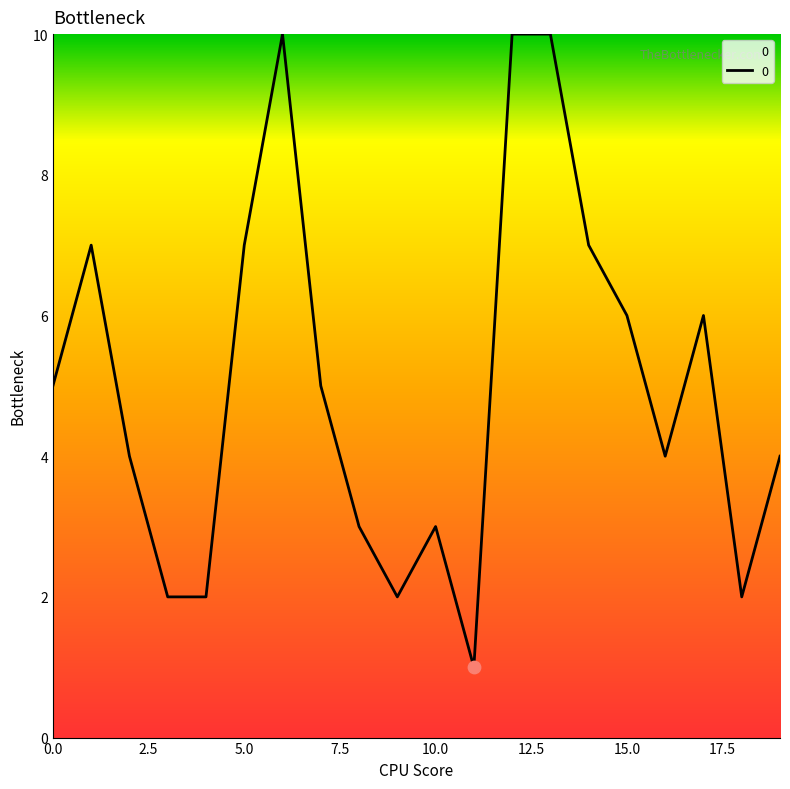

What is the difference between the maximum and minimum values?

9